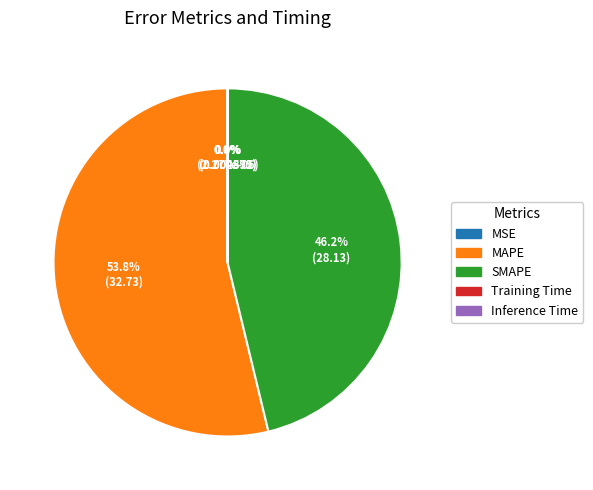

Is there any slice that represents more than half of the pie?

Yes